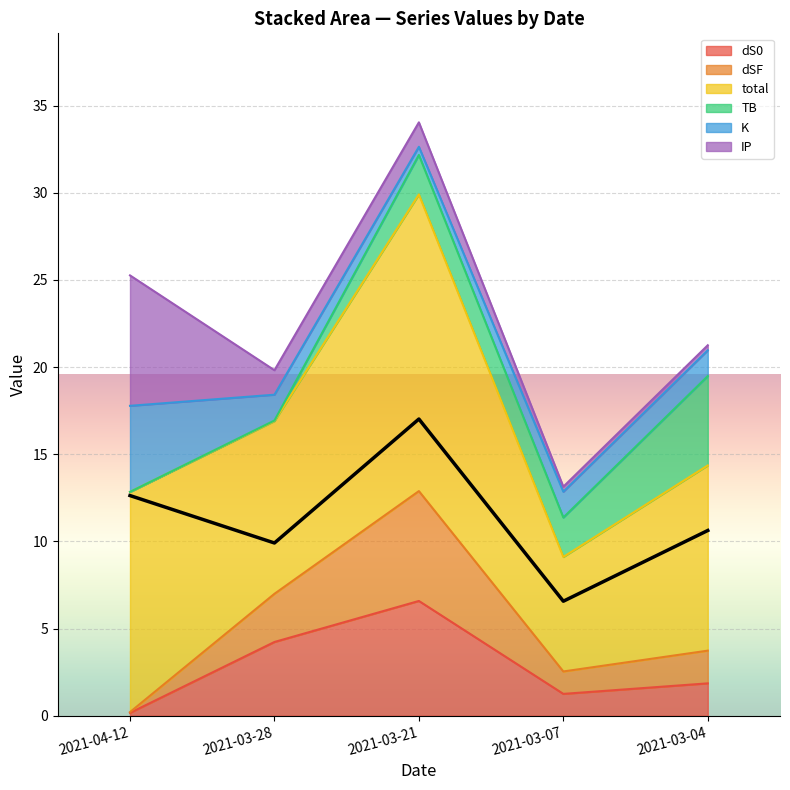

Which has a higher value, 2021-03-07 or 2021-03-04?

2021-03-04